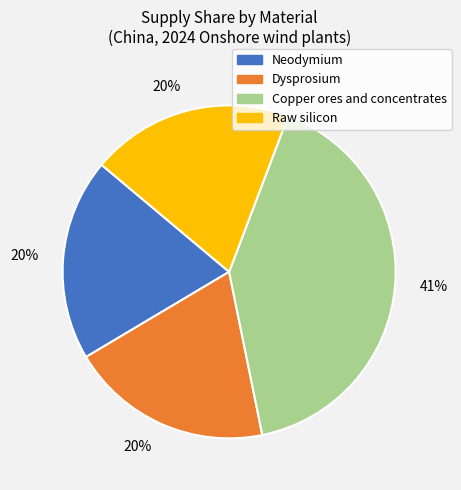

Is there a majority slice in this chart?

No